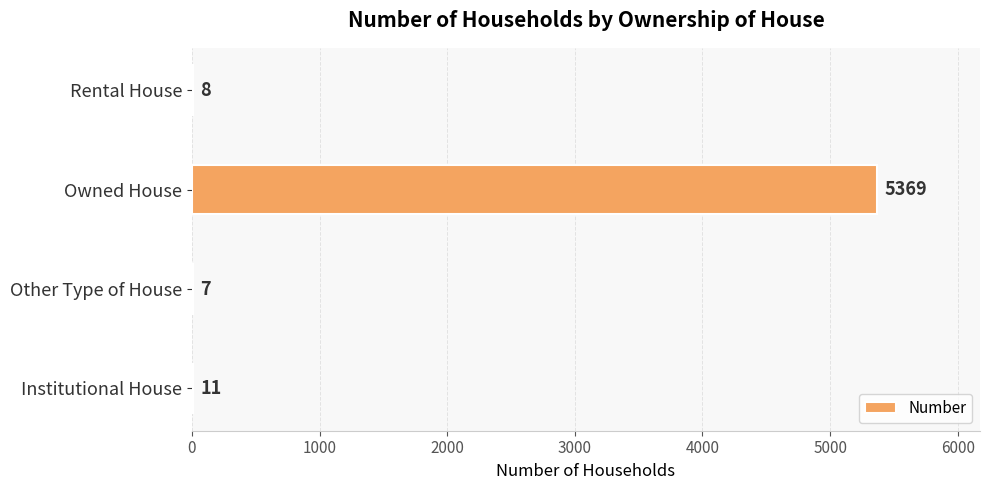

Reading bottom to top, transcribe all the data shown in this chart.

Institutional House=11	Other Type of House=7	Owned House=5369	Rental House=8